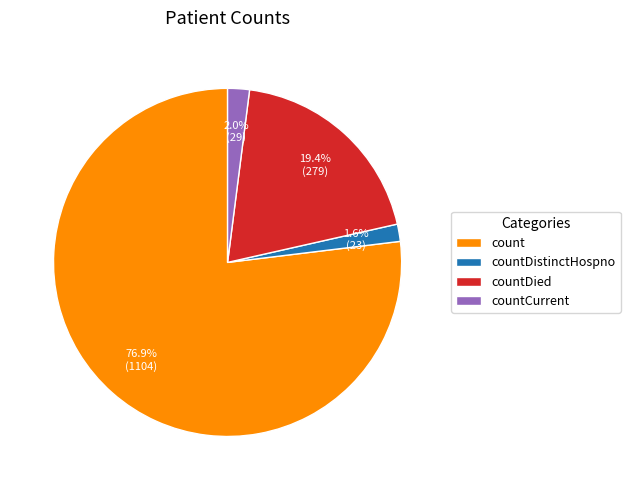

To the nearest percent, what percentage of the pie is countCurrent?

2%